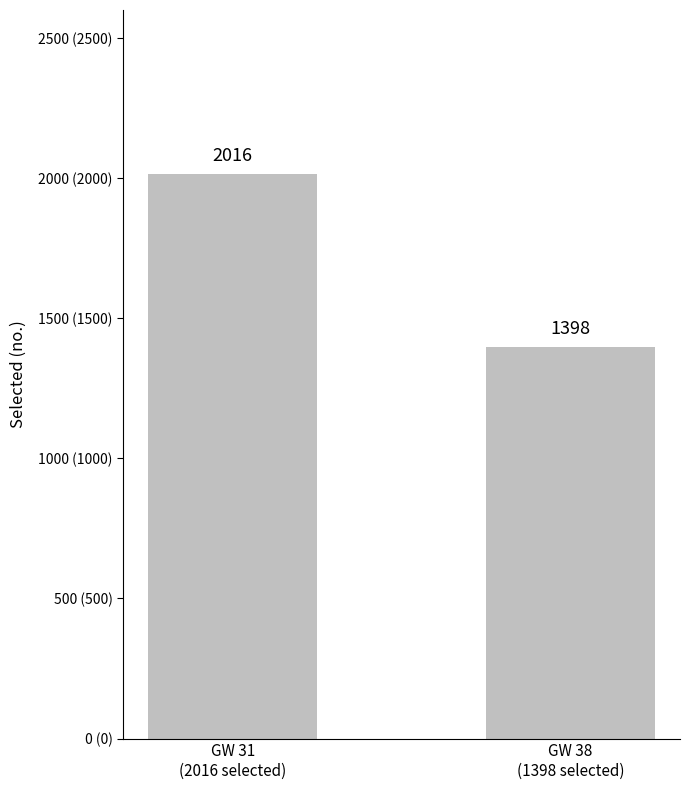

The value at GW 31
(2016 selected) is 2893. True or false?

False